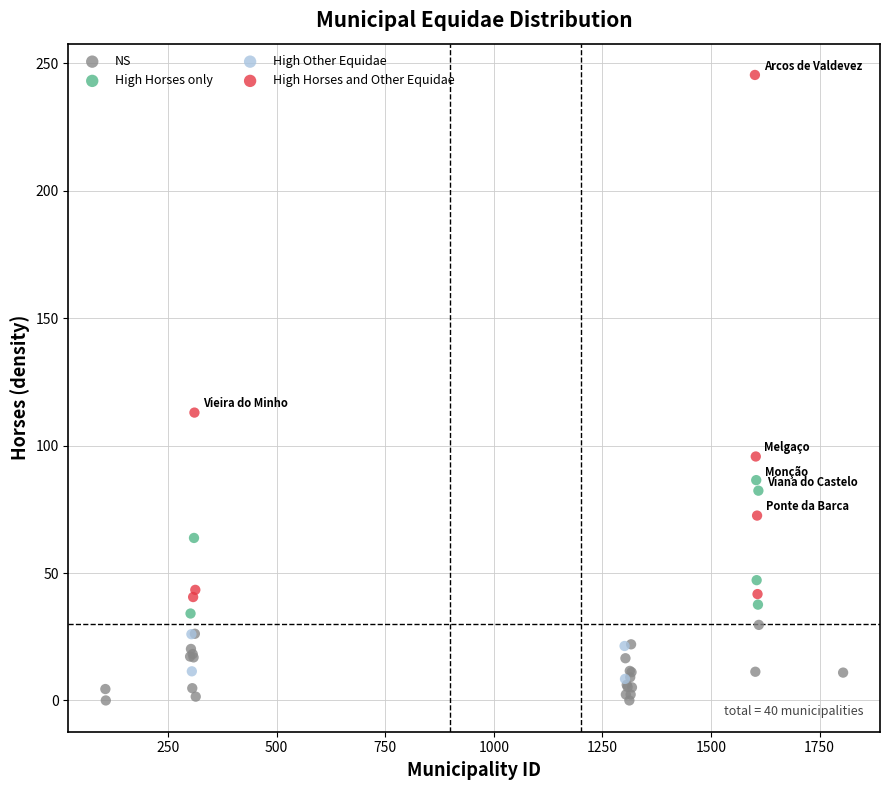

Which series has the largest Y range (max minus min)?

High Horses and Other Equidae